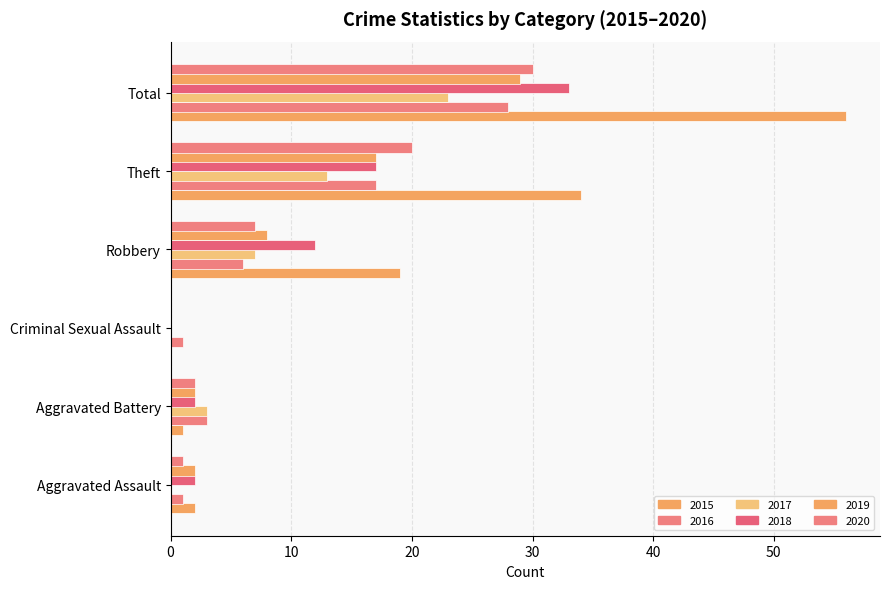

What is the difference between the 2016 values at Total and Robbery?

22